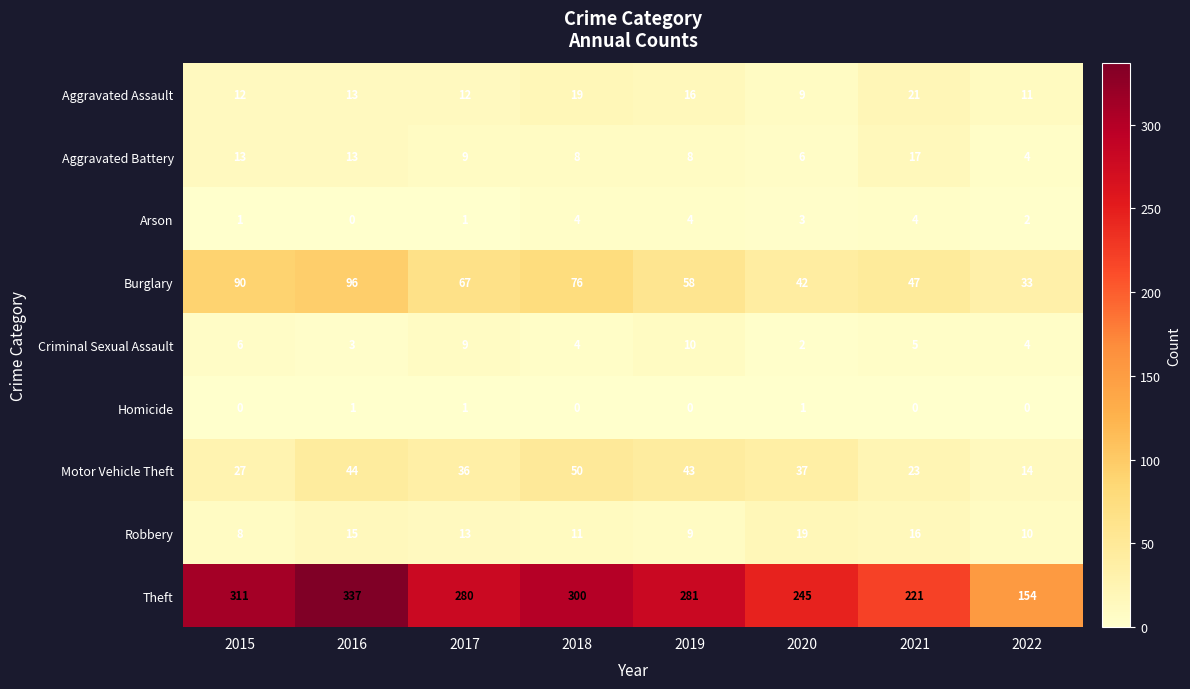

Where is Aggravated Assault nearest to the value 15?

2019